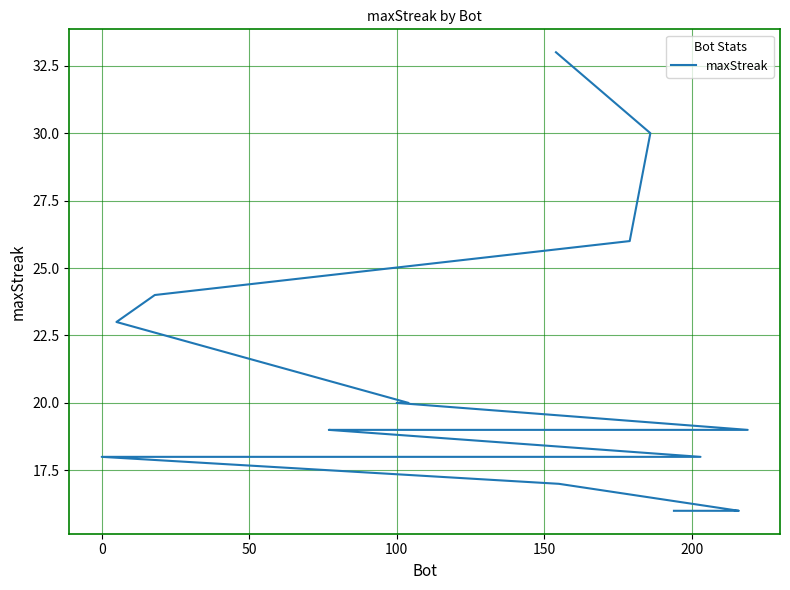

Is this an area chart (filled region under the line)?

No